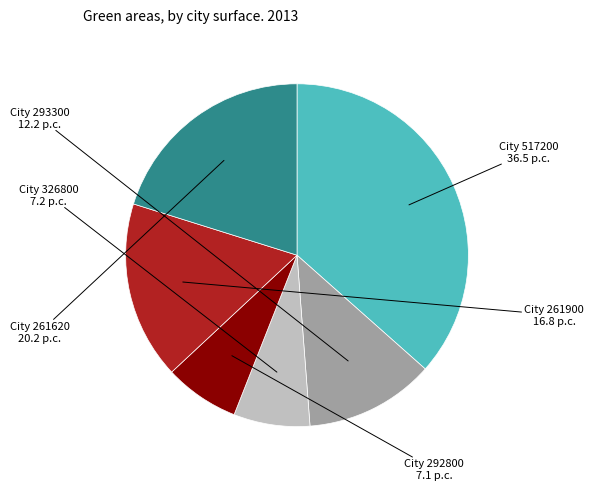

Which category has the biggest portion of the pie?

517200